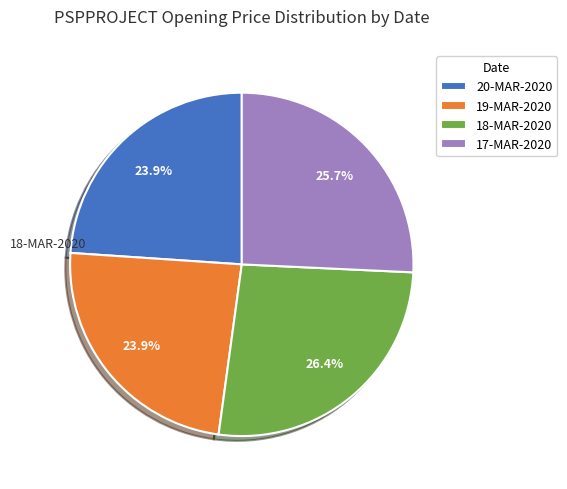

To the nearest percent, what percentage of the pie is 19-MAR-2020?

24%